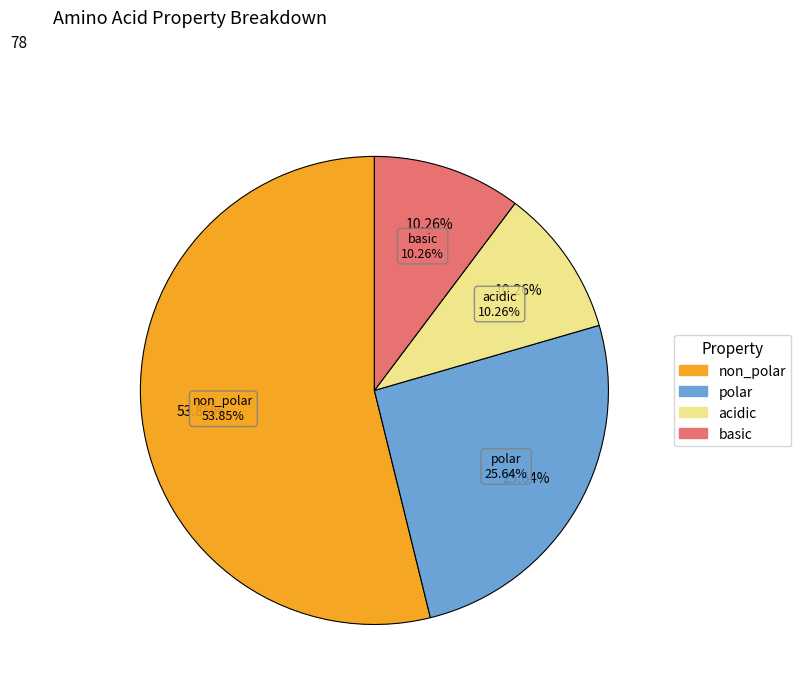

What is the total percentage of non_polar and acidic?

64.1%